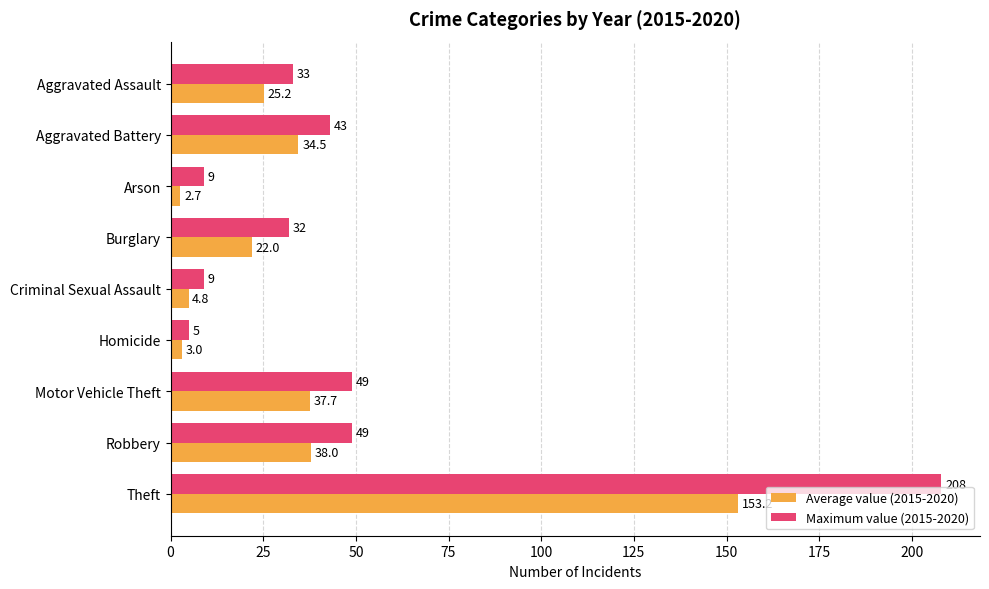

List the labels in order of Average value (2015-2020) value, smallest first.

Arson, Homicide, Criminal Sexual Assault, Burglary, Aggravated Assault, Aggravated Battery, Motor Vehicle Theft, Robbery, Theft